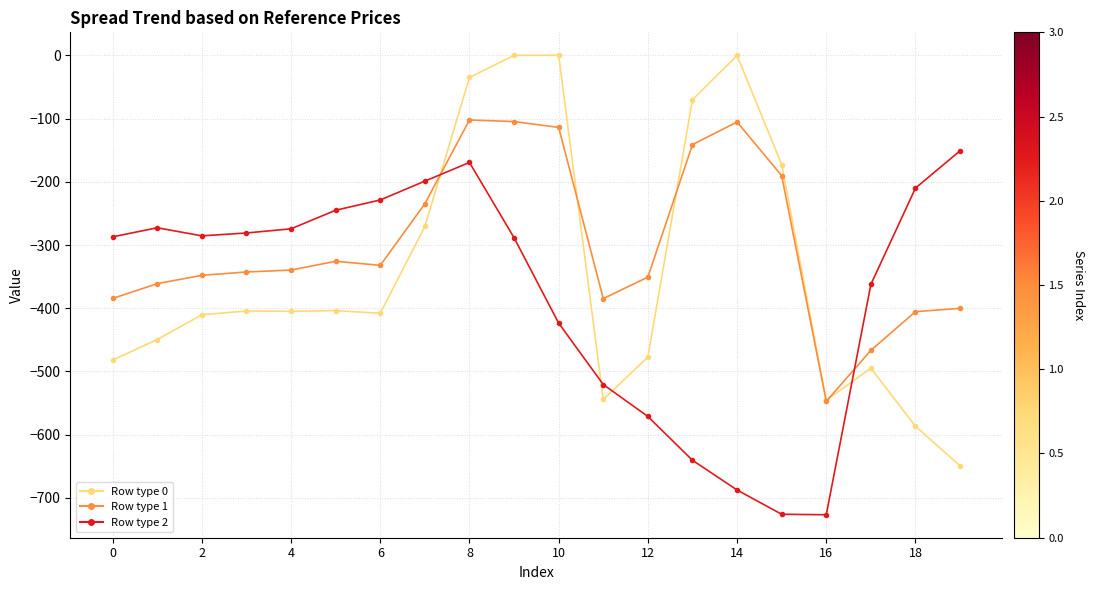

Reading right to left, what are all the values shown in this chart?

0: -649.2	-586.7	-494.8	-545.4	-172.8	-0.3	-70.2	-477.2	-544.3	0.0	0.0	-35.0	-270.7	-408.0	-403.8	-404.9	-404.4	-410.3	-449.5	-482.0
1: -400.2	-405.4	-466.6	-547.3	-190.4	-105.5	-141.2	-350.8	-384.7	-114.0	-104.8	-102.3	-234.9	-332.2	-325.7	-339.6	-342.7	-347.9	-361.1	-384.6
2: -151.0	-210.0	-362.4	-726.6	-725.8	-687.4	-640.4	-571.2	-520.6	-423.5	-288.5	-169.5	-199.0	-228.8	-245.0	-274.4	-281.0	-285.5	-272.7	-287.1